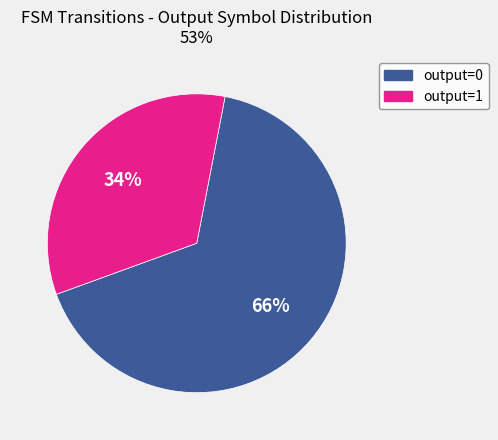

Rank the categories by value from highest to lowest.

output=0, output=1